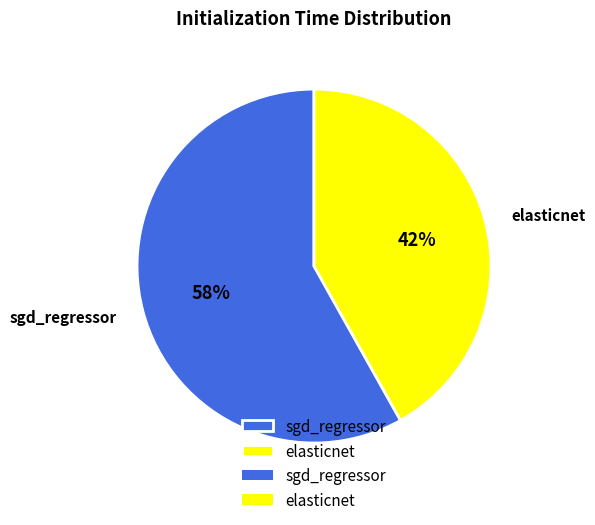

Is it true that elasticnet is 42% of the pie?

True